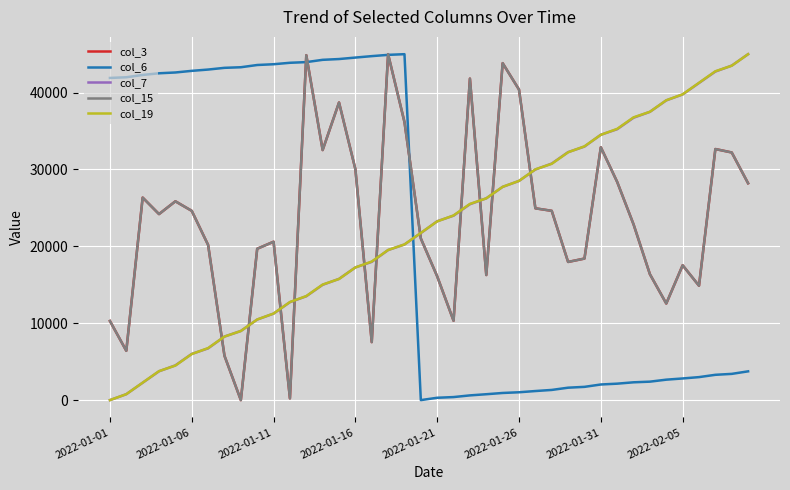

What is the maximum value for col_6?

45000.0